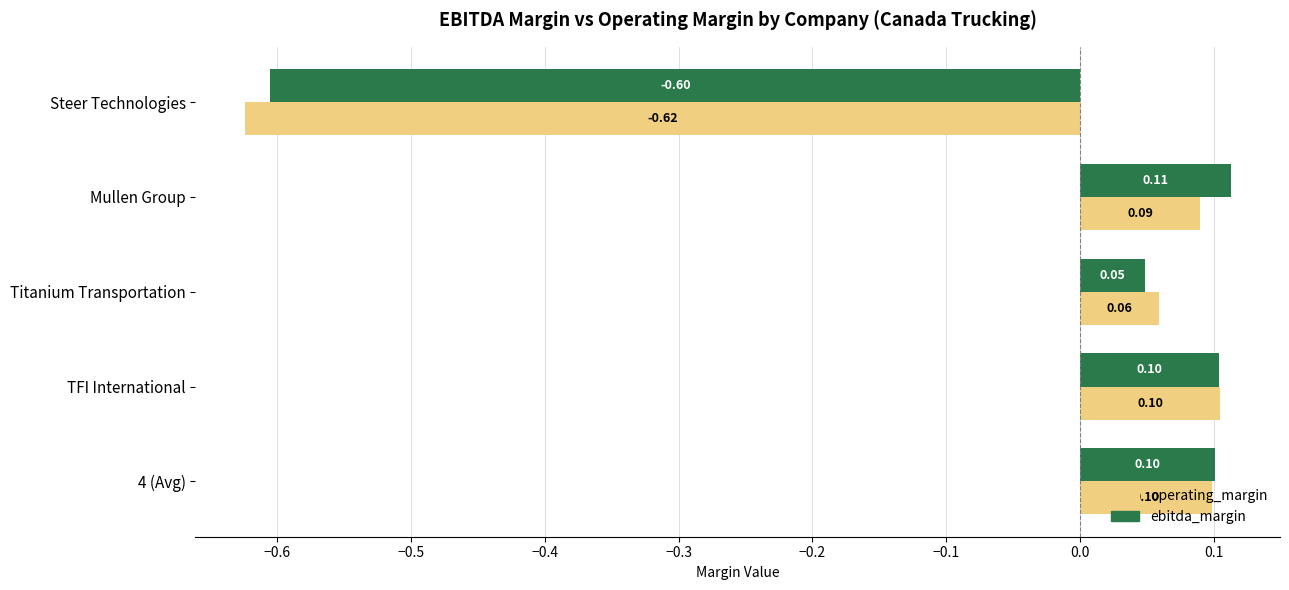

Between 4 (Avg) and Steer Technologies, which series saw the biggest shift?

operating_margin